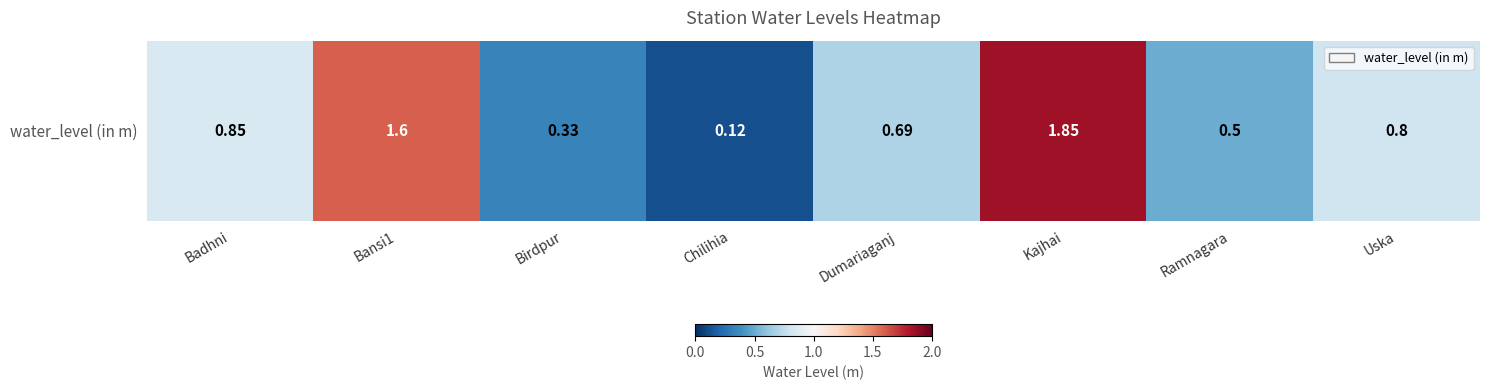

What is the minimum value shown in the chart?

0.1